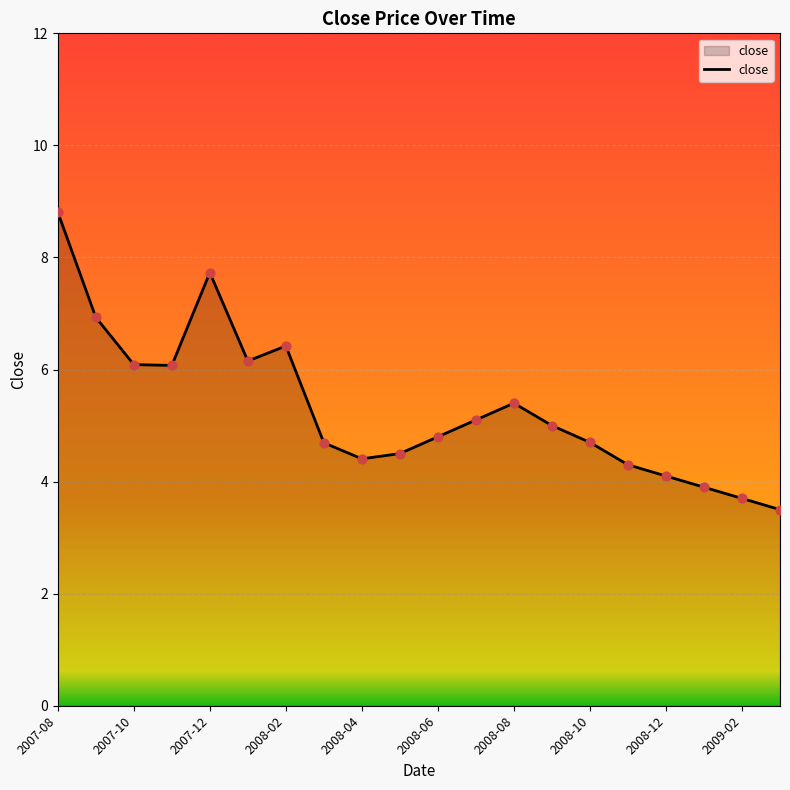

What is the difference between the maximum and minimum values?

5.3